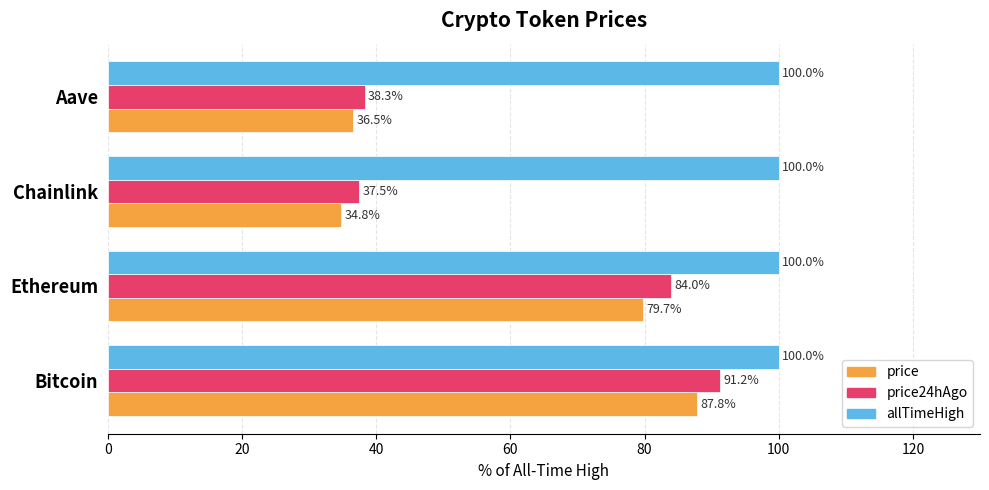

What is the difference between the second highest and second lowest values in the price series?

43.2